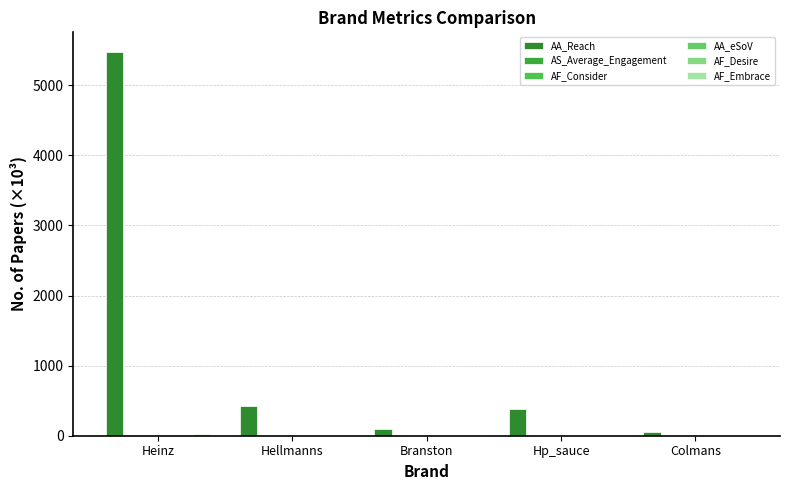

What is the label of the 2nd bar from the left?

Hellmanns